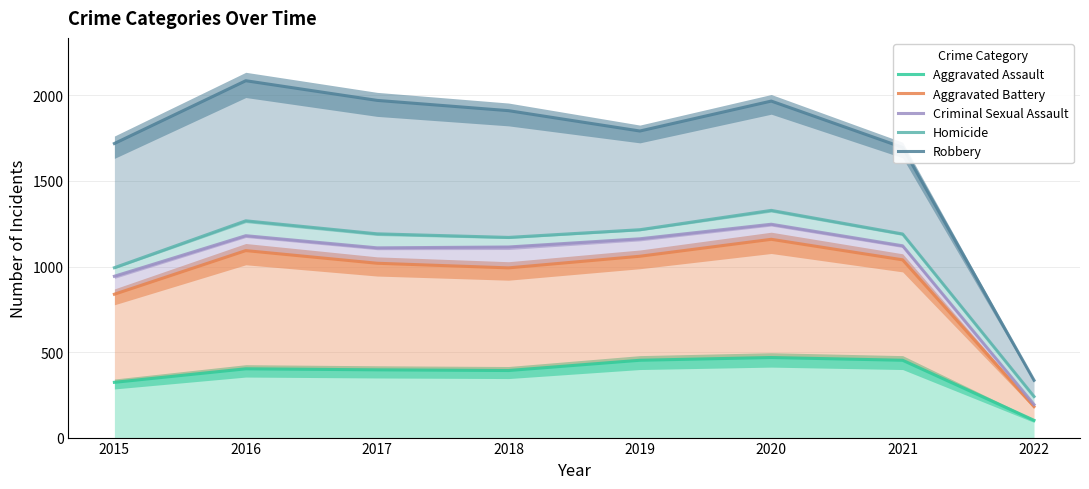

At which label is Aggravated Assault closest to 284?

2015